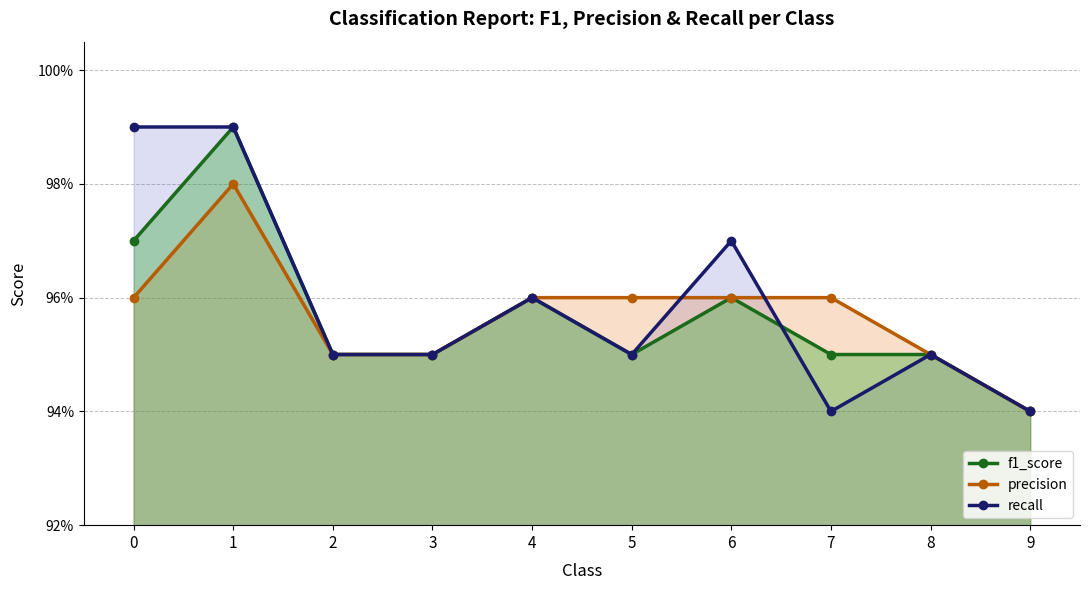

The recall series shows 1.3 at 9. True or false?

False